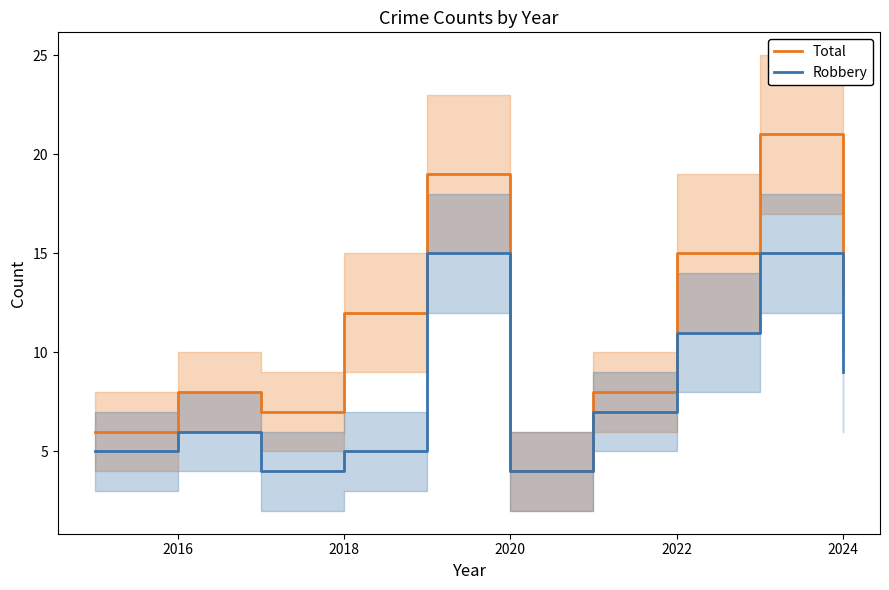

Is it true that Robbery equals 5 at 2018?

True